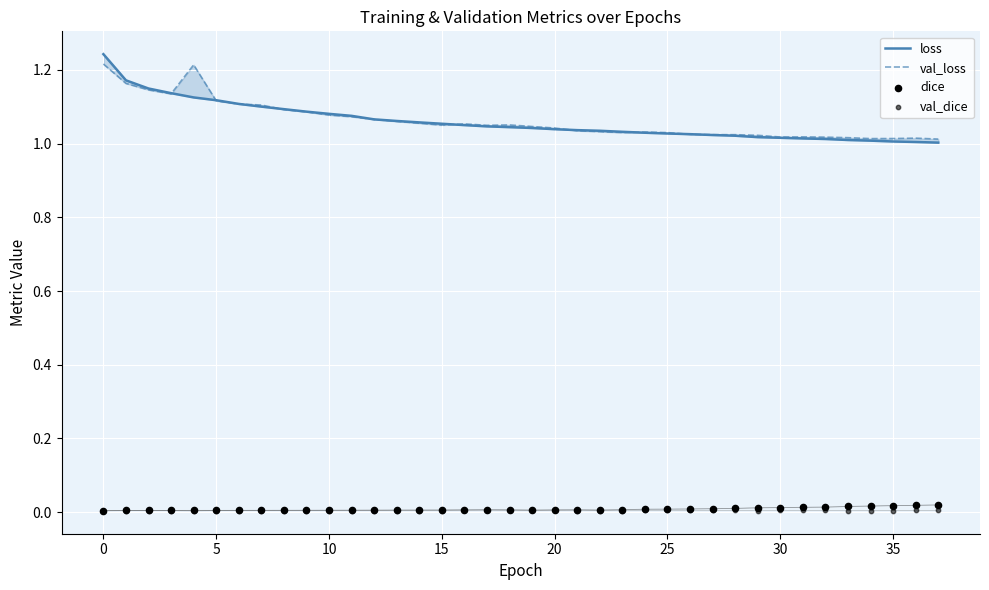

What are all the series names shown in the legend?

loss, val_loss, dice, val_dice